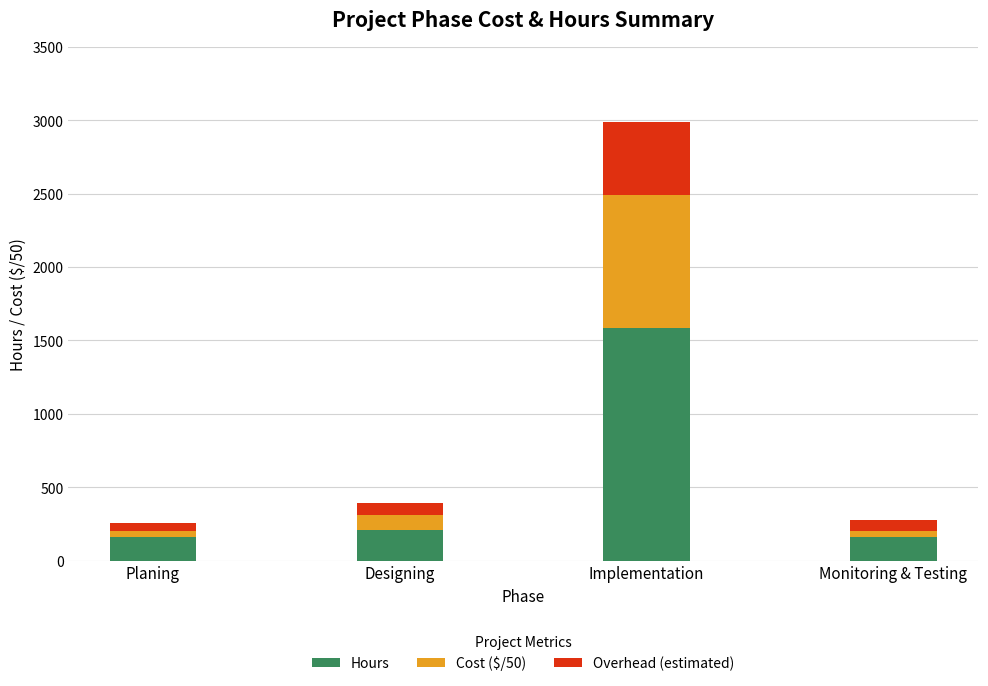

What is the highest value of the Hours series?

1584.0